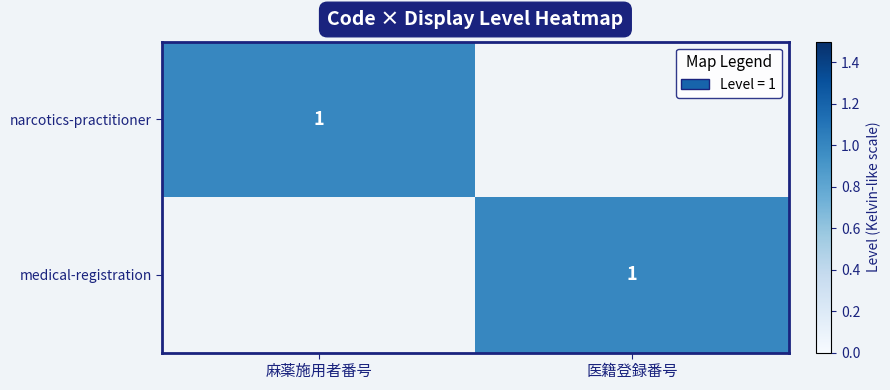

True or false: medical-registration has a value of 1 at 医籍登録番号.

True